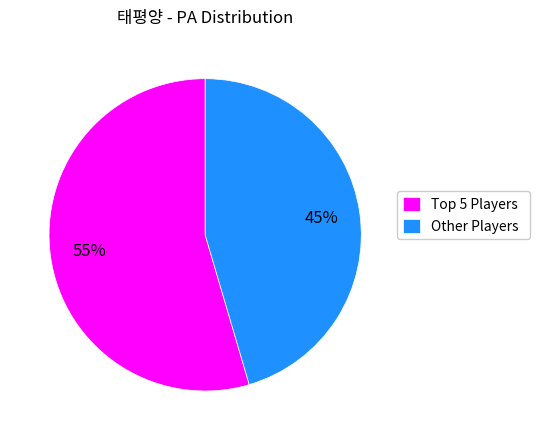

Rank the categories by value from highest to lowest.

Top 5 Players, Other Players